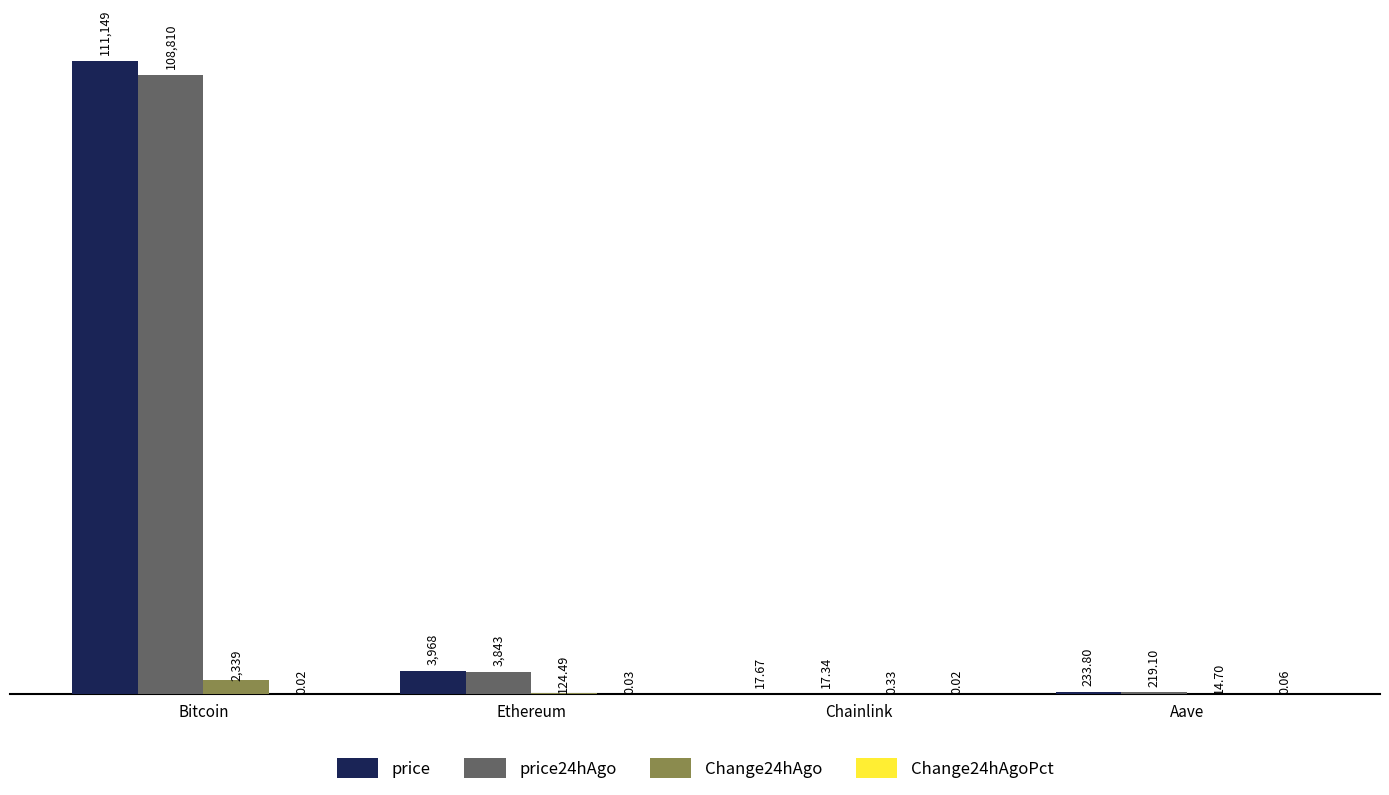

Between Bitcoin and Ethereum, which series saw the biggest shift?

price